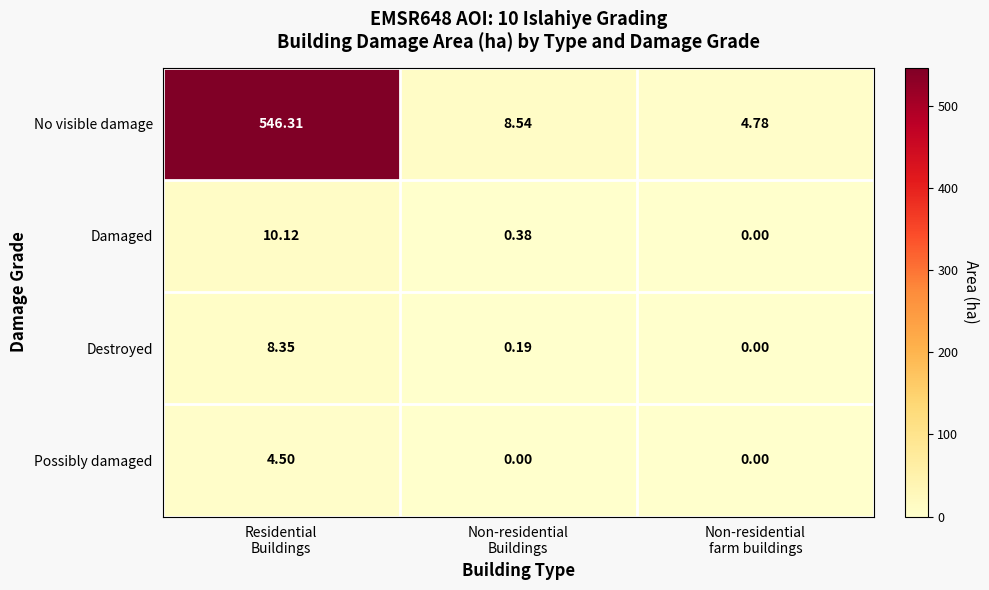

Which series has the largest total across all categories?

No visible damage